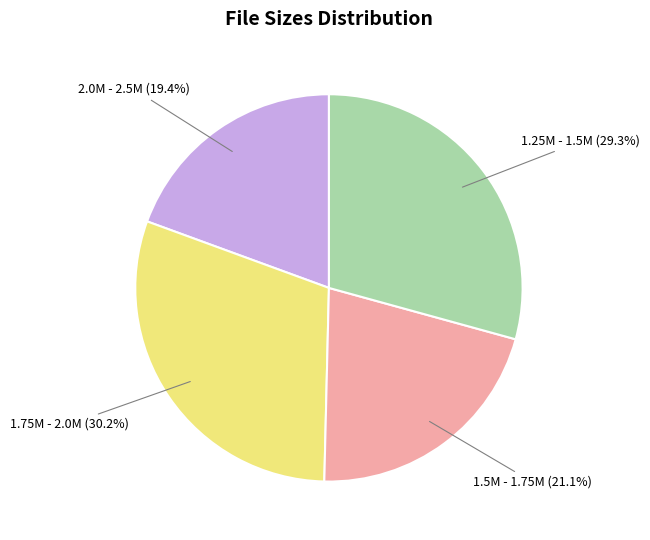

How many segments does this pie chart have?

4